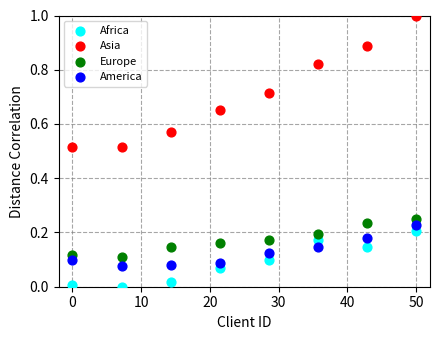

Across all data points, what is the range of X values (max minus min)?

50.0